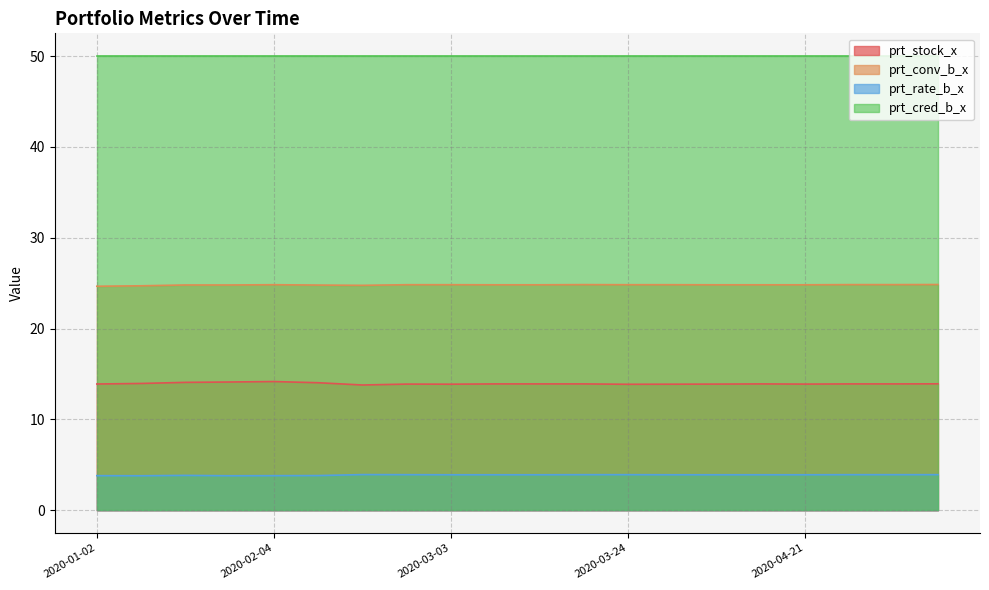

Is it true that prt_conv_b_x equals 6.2 at 2020-03-03?

False